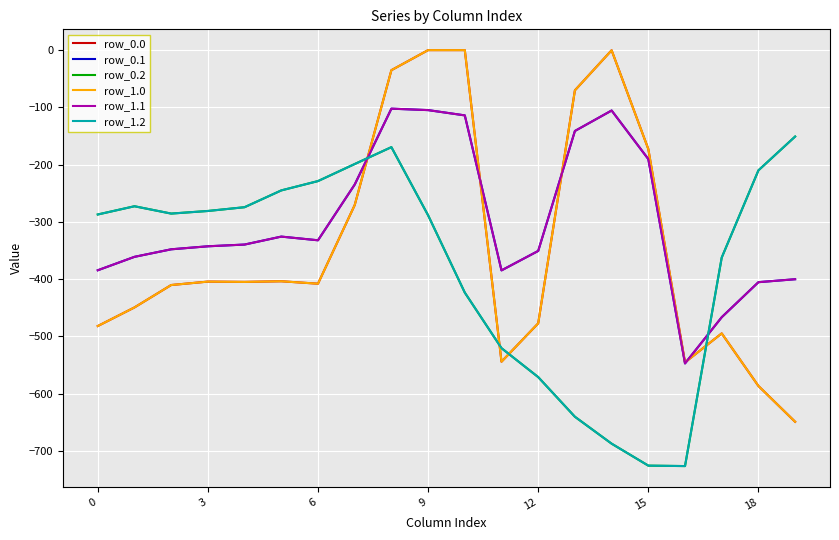

Does the chart have visible grid lines?

Yes